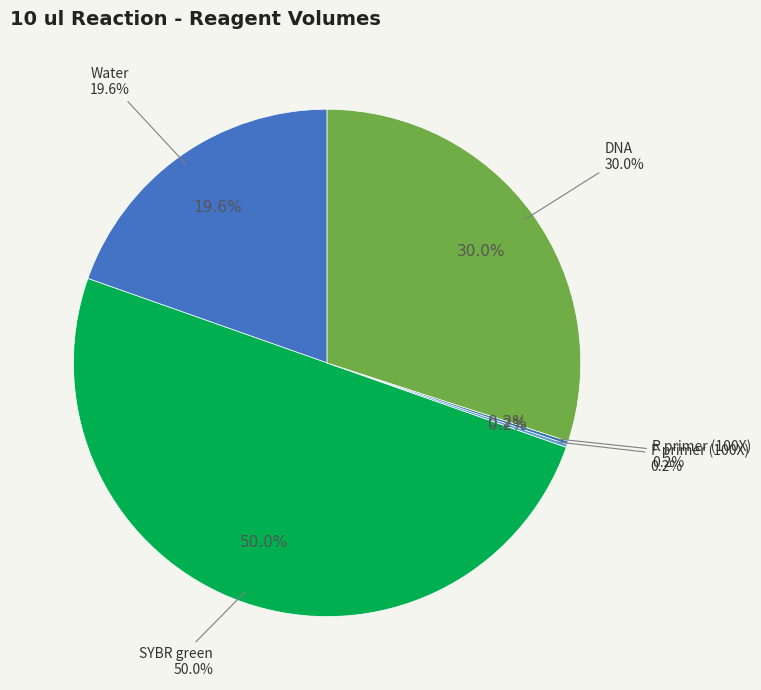

To the nearest percent, what portion does SYBR green represent?

50%